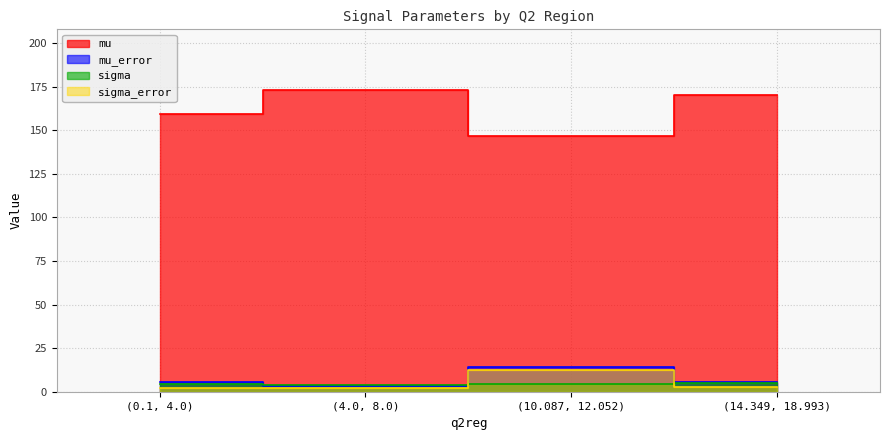

What are all the series names shown in the legend?

mu, mu_error, sigma, sigma_error